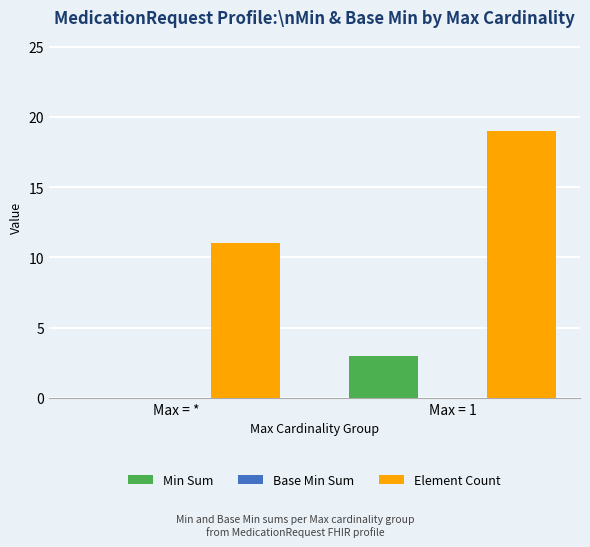

Is it true that Min Sum equals 0 at Max = *?

True